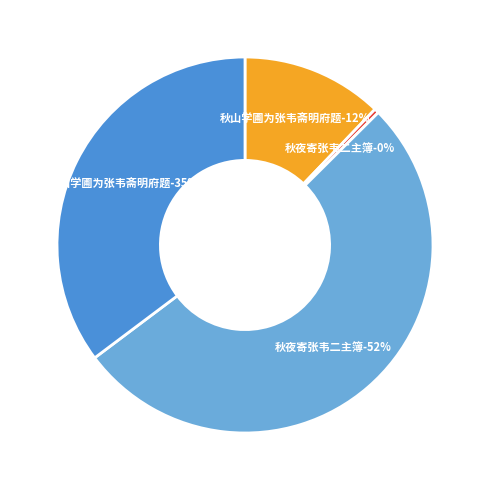

What is the largest slice in the pie chart?

秋夜寄张韦二主簿 (1186190)